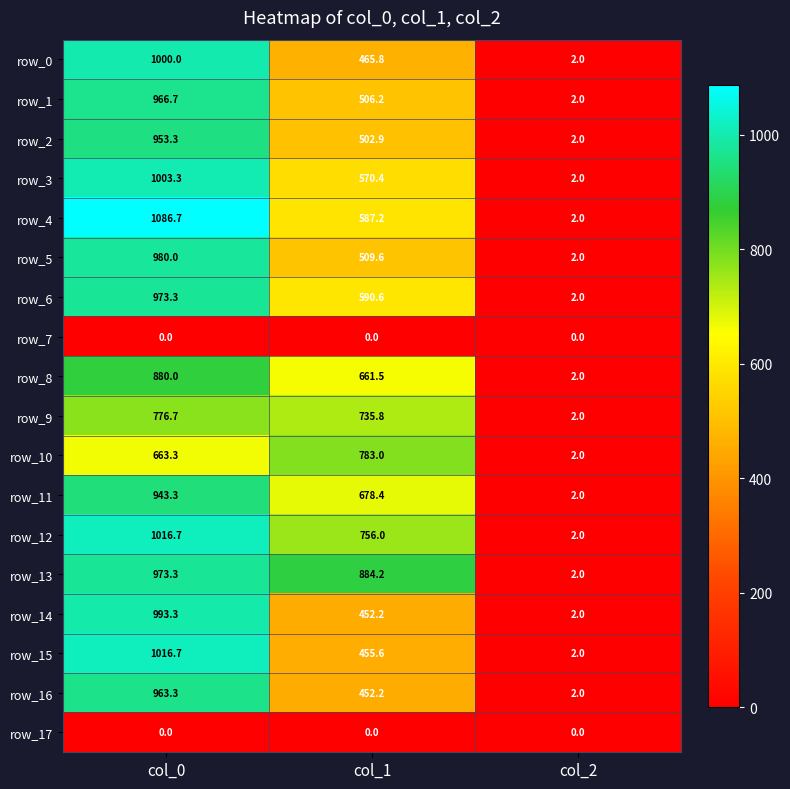

True or false: row_5 has a value of 2.0 at col_2.

True